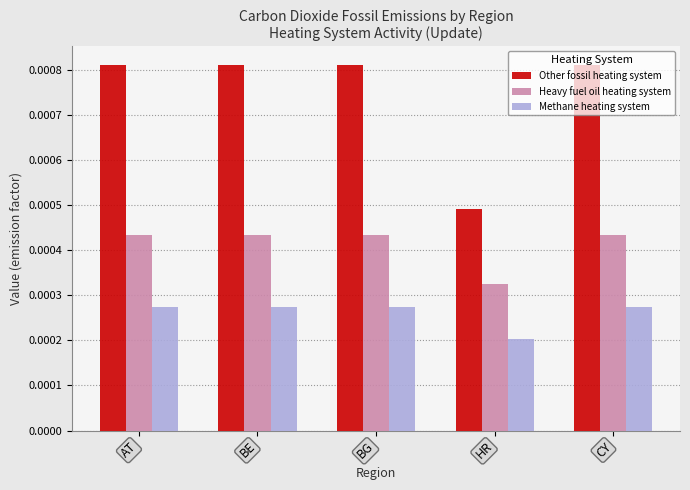

Rank the series by their average value, from lowest to highest.

Methane heating system, Heavy fuel oil heating system, Other fossil heating system